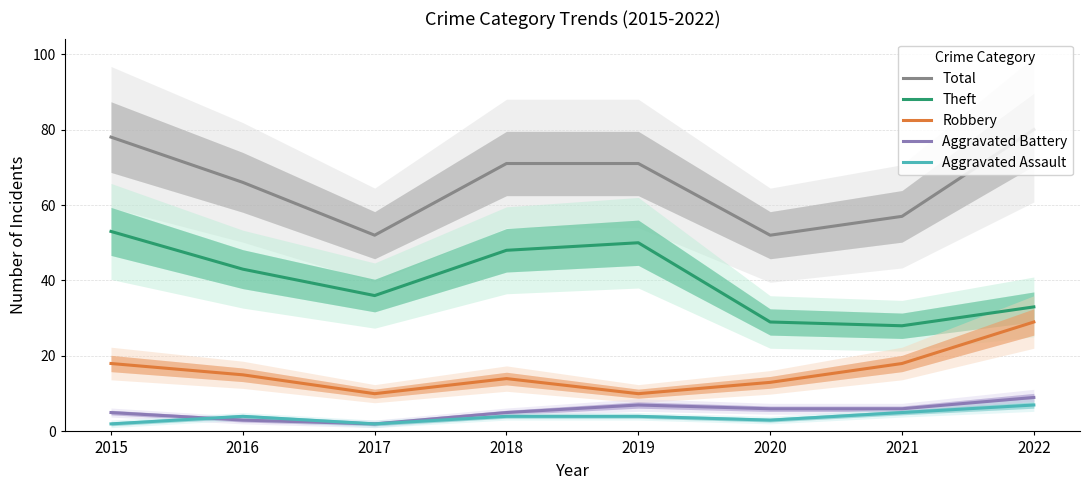

What is the total value across all series at 2022?

158